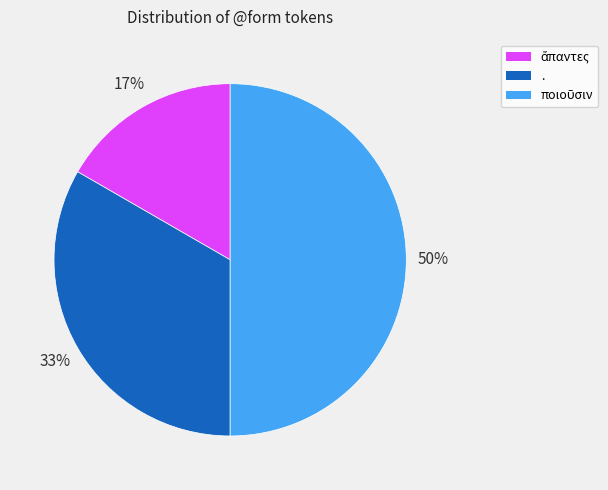

True or false: . accounts for 33% of the total.

True